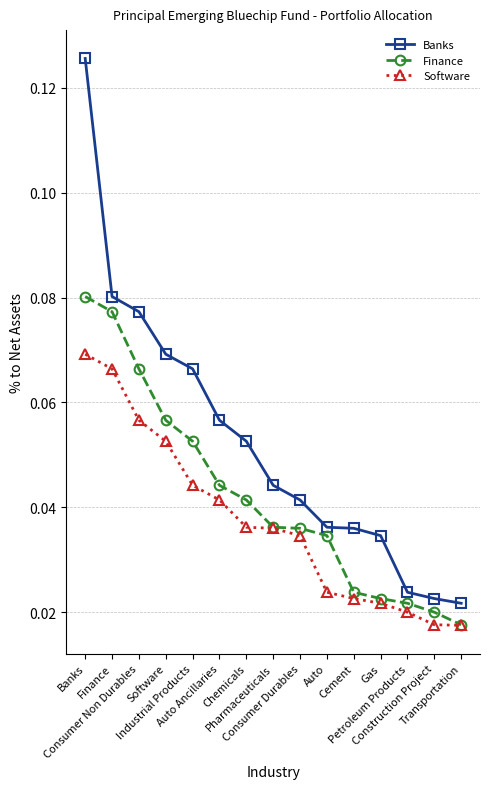

At how many categories does at least one series exceed 0?

15